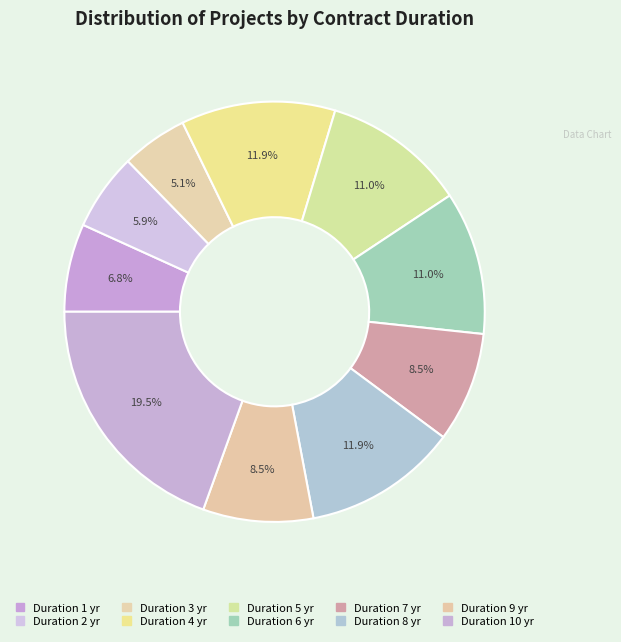

How many slices are in this pie chart?

10